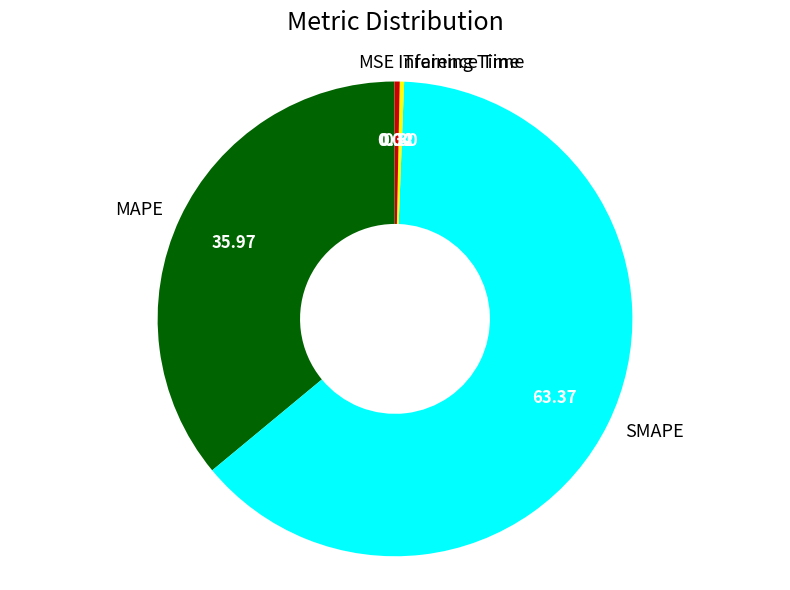

Combined, do Training Time and MAPE account for over 50%?

No